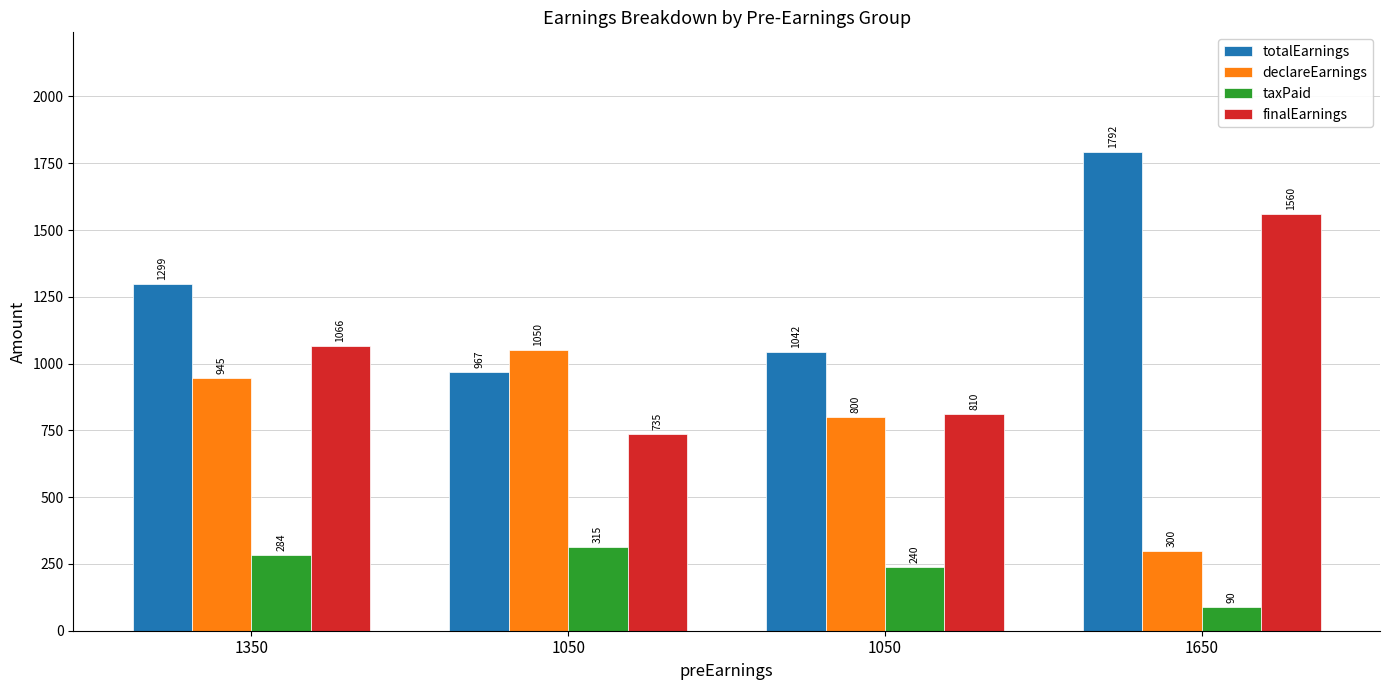

Is the value of totalEarnings at 1350 greater than the value of taxPaid at 1050?

Yes